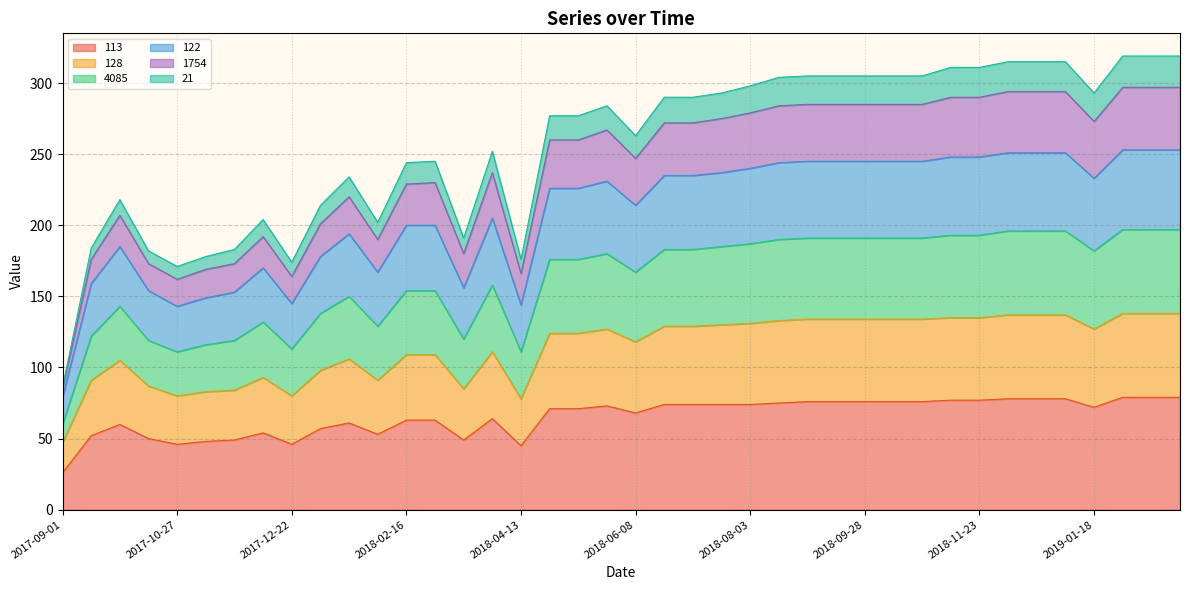

What is the lowest value of the 113 series?

26